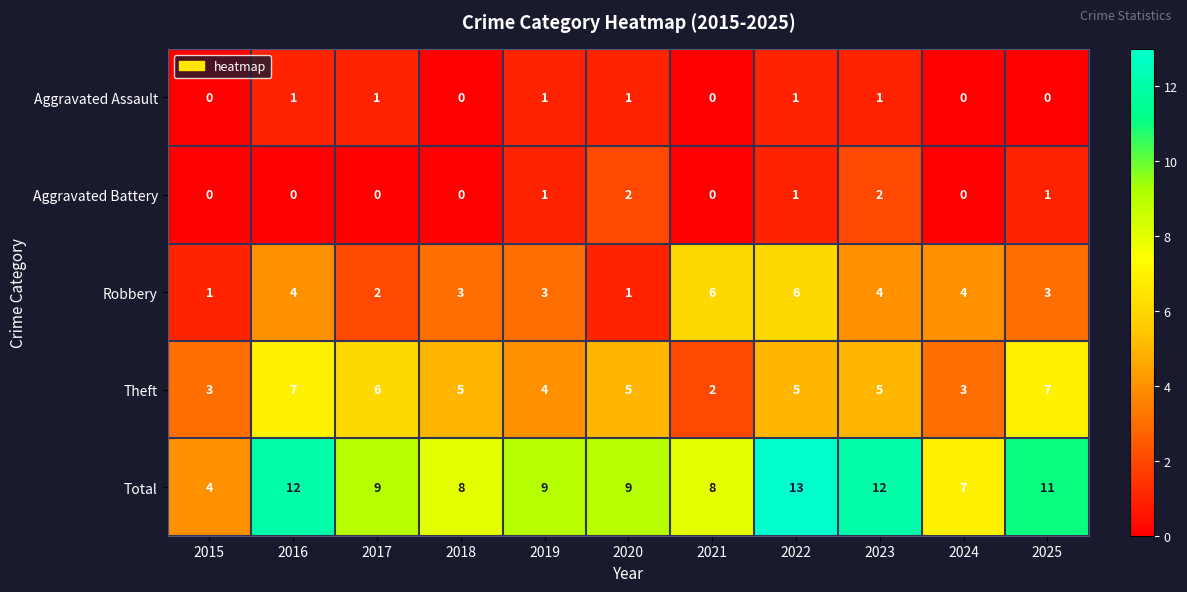

True or false: Total has a value of 16 at 2016.

False